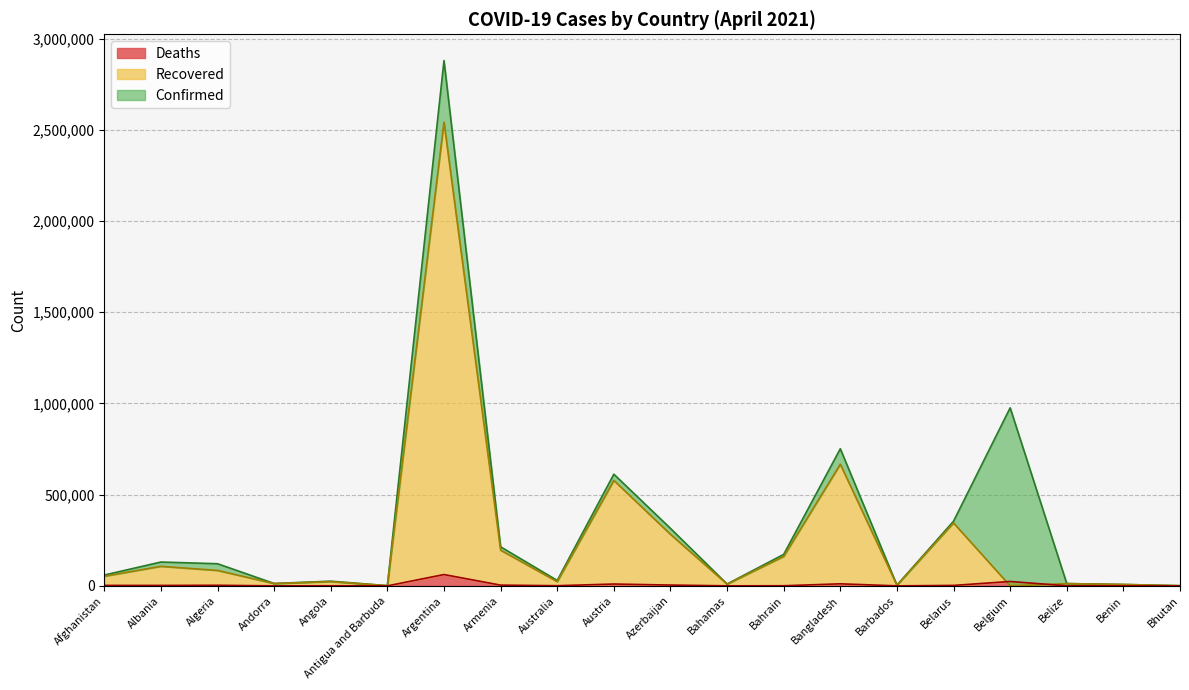

How many data points in Confirmed are above 121344?

9